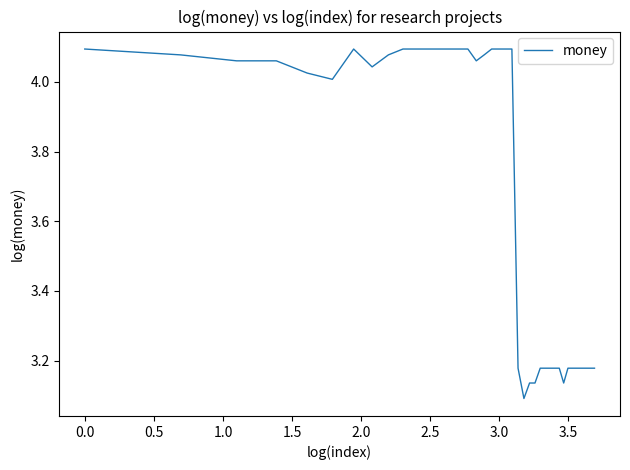

What is the difference between the maximum and minimum values?

1.0